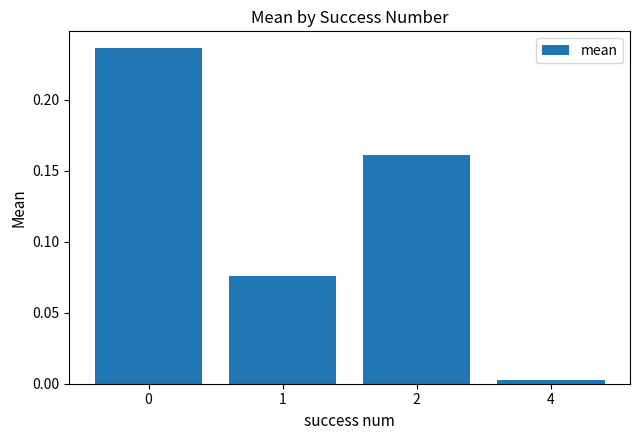

What is the change in value from 2 to 4?

-0.2